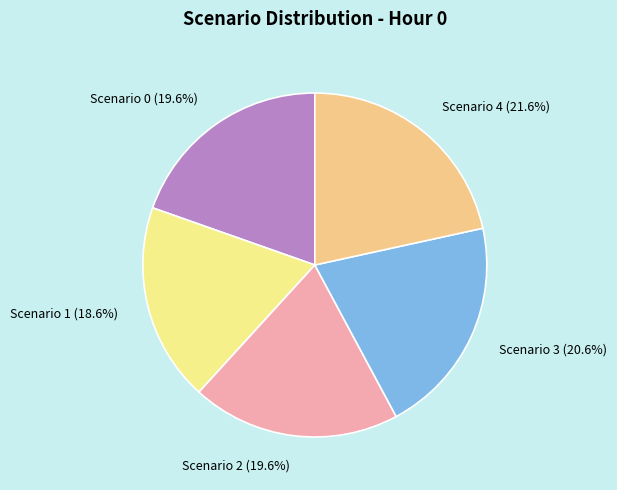

Is there a majority slice in this chart?

No